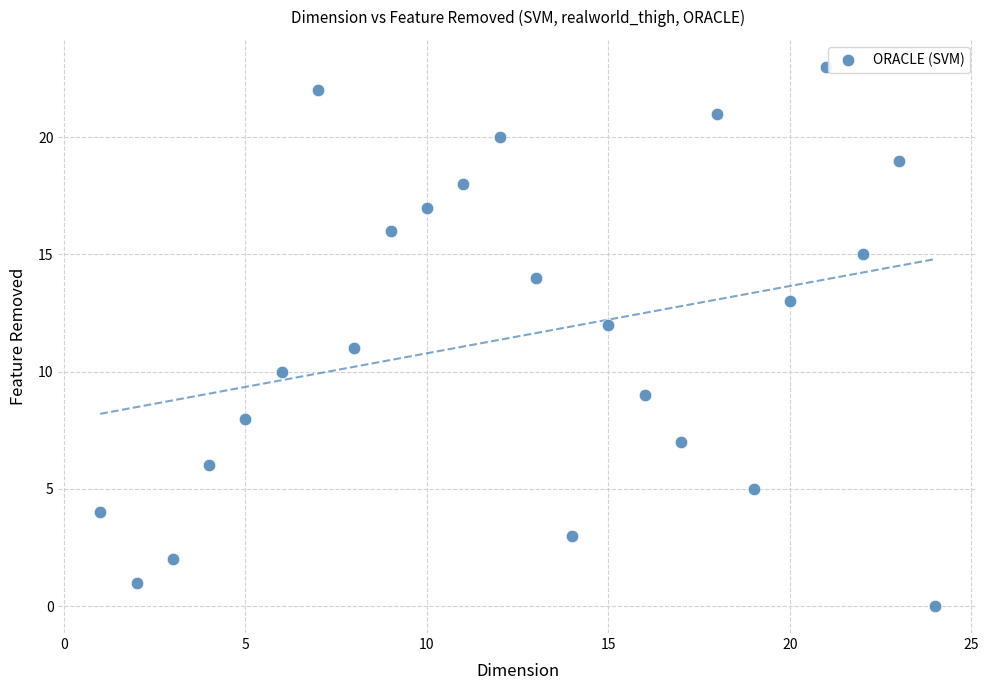

What is the range of Y values (max minus min)?

23